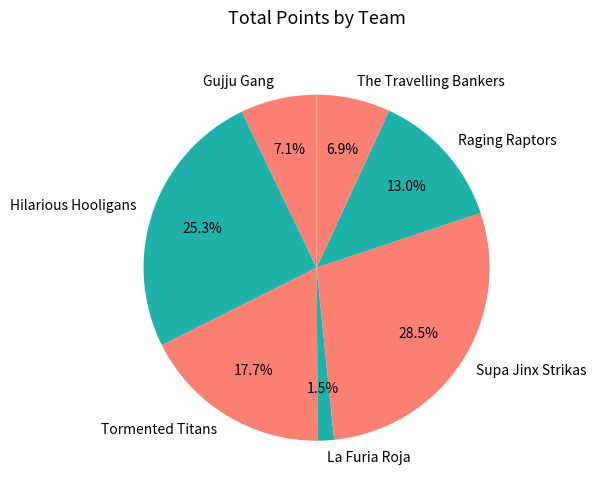

Approximately how many times larger is the value at Gujju Gang compared to The Travelling Bankers?

1.0